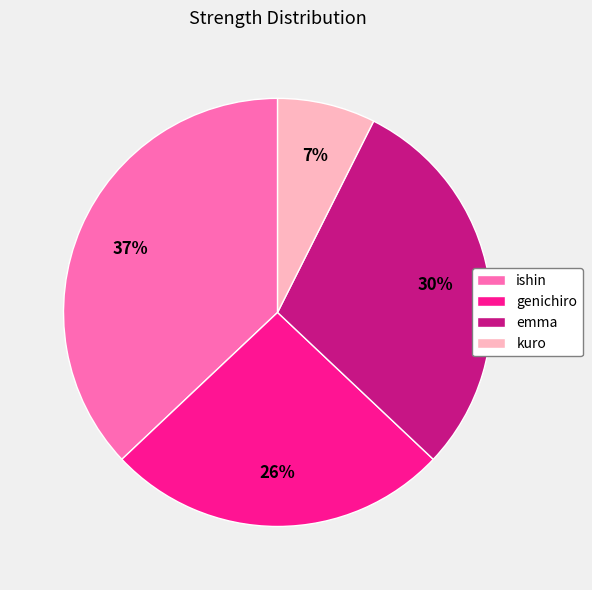

The kuro slice represents 18% of the pie. True or false?

False